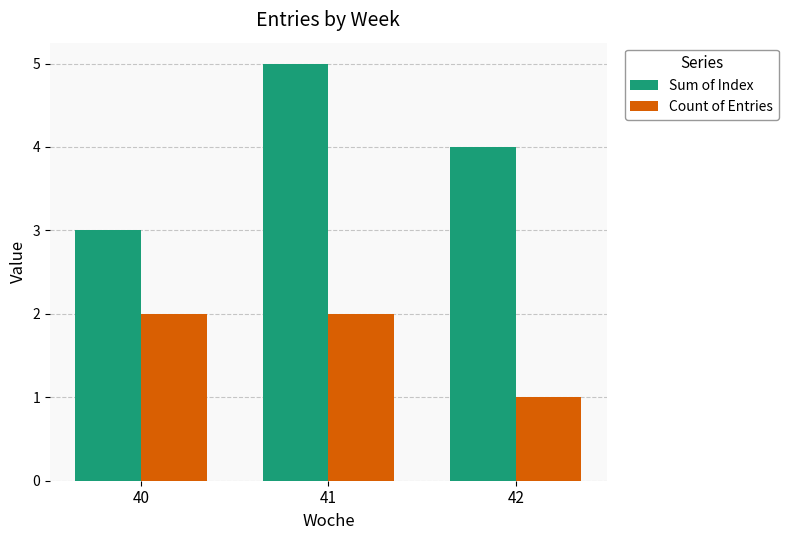

Is the value of Sum of Index at 42 greater than the value of Count of Entries at 41?

Yes